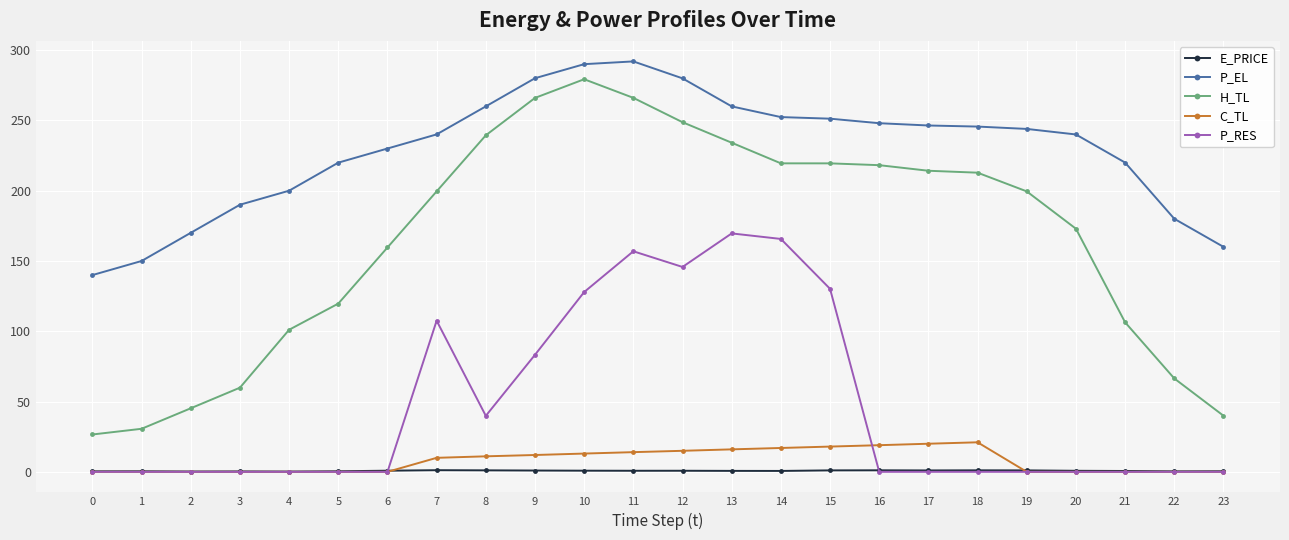

What is the value of the H_TL point at the 10th from the left?

266.0